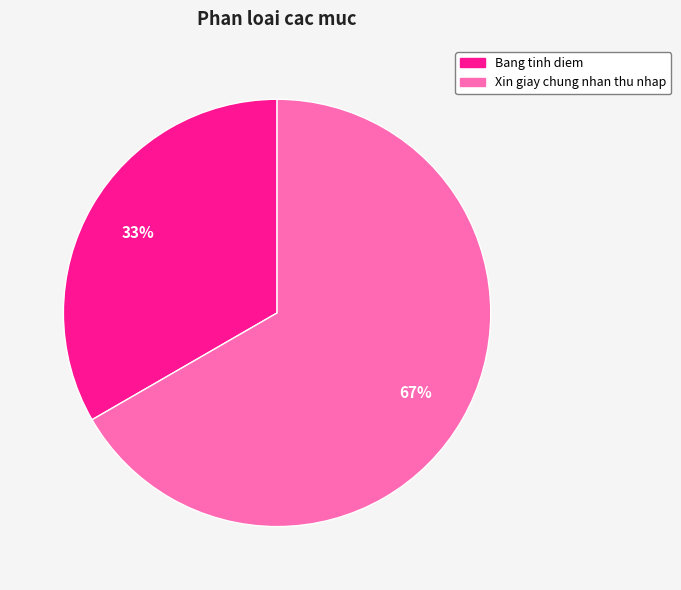

Which slice is the largest?

Xin giay chung nhan thu nhap